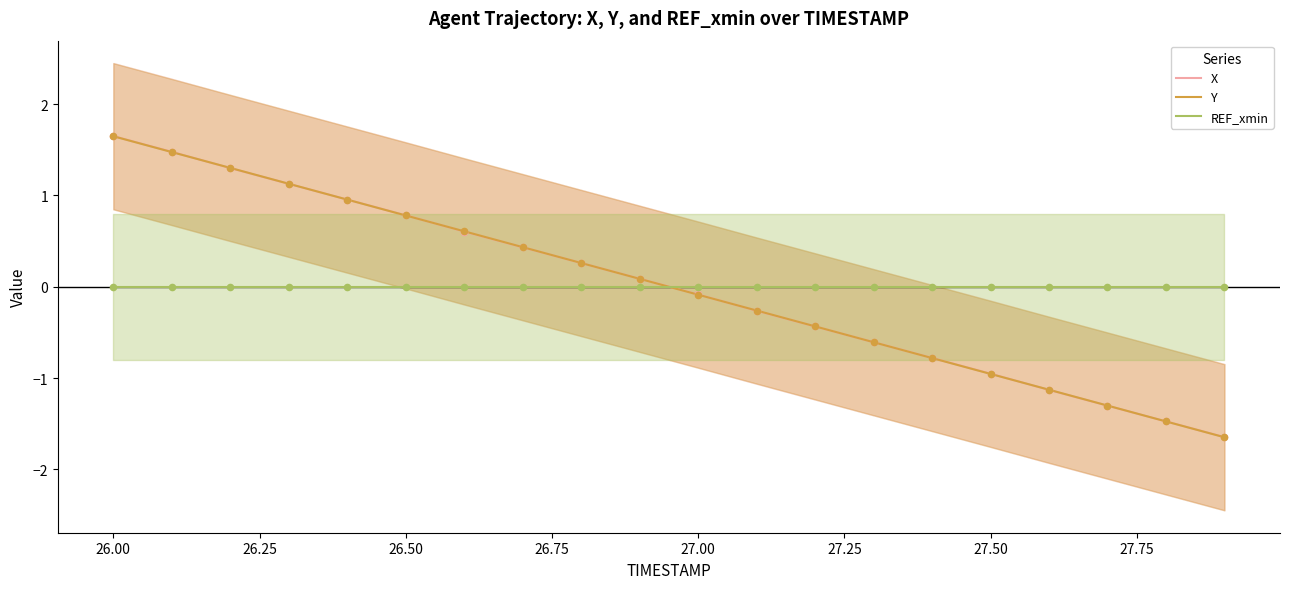

What are all the series names shown in the legend?

X, Y, REF_xmin